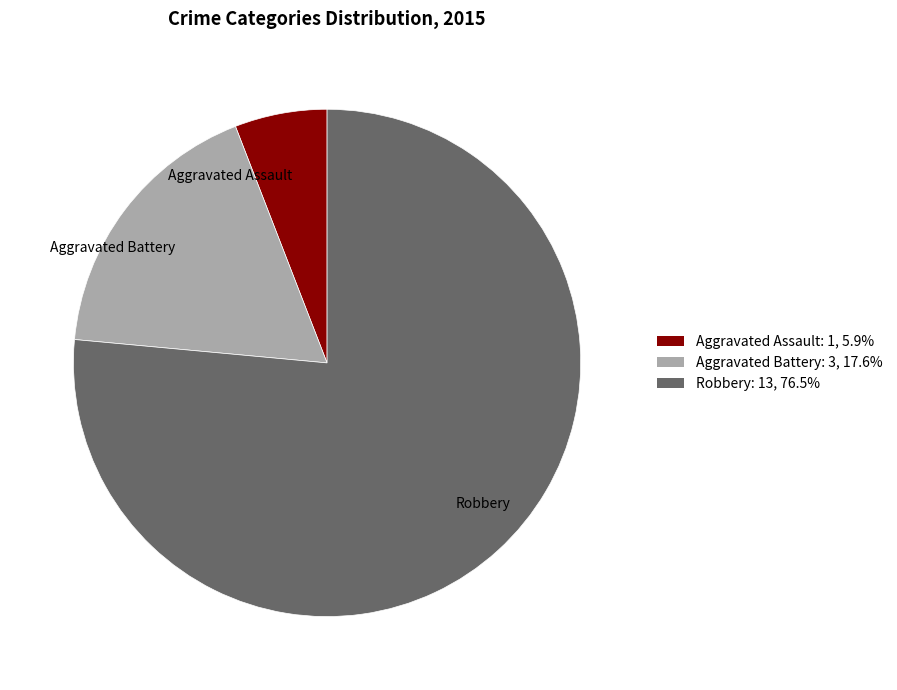

How many segments does this pie chart have?

3